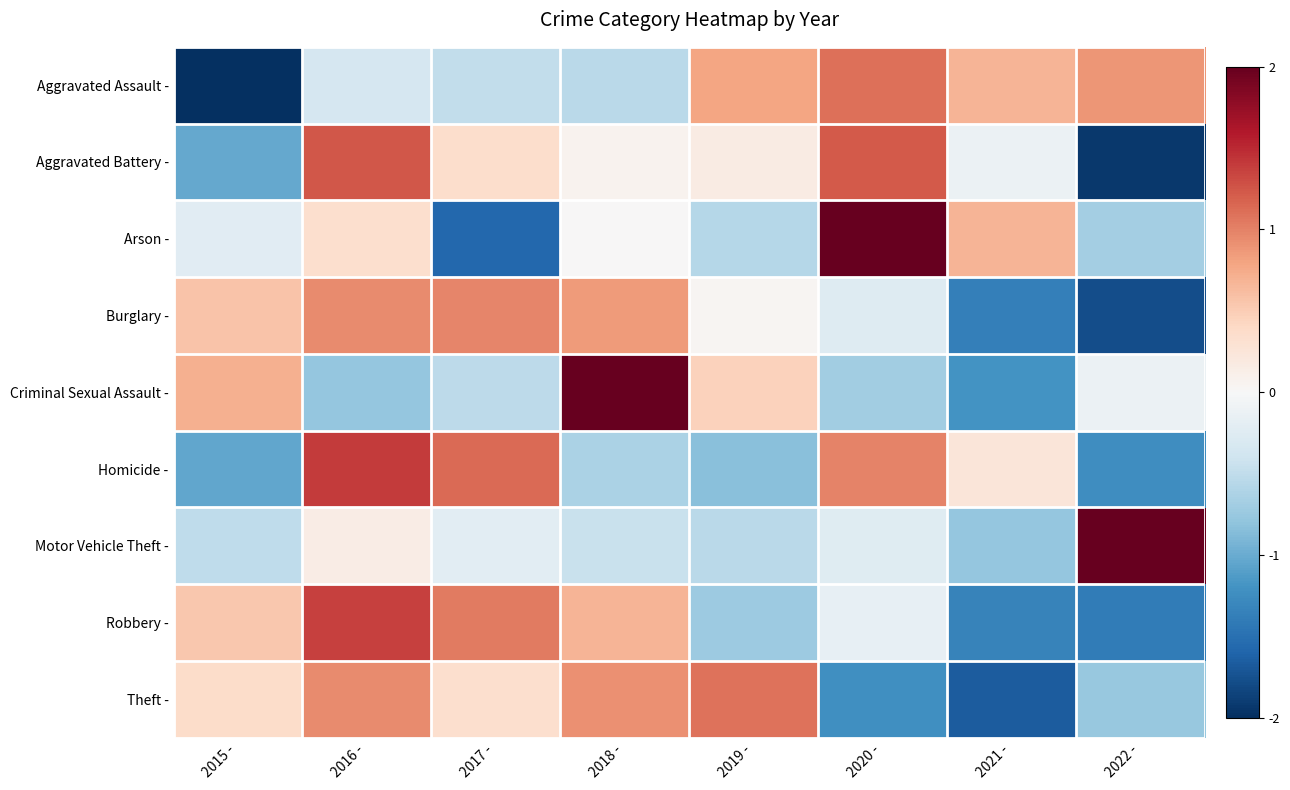

Reading left to right, what are all the values shown in this chart?

Aggravated Assault -: 2015 -=-2.1	2016 -=-0.3	2017 -=-0.5	2018 -=-0.5	2019 -=0.8	2020 -=1.1	2021 -=0.7	2022 -=0.9
Aggravated Battery -: 2015 -=-1.0	2016 -=1.2	2017 -=0.4	2018 -=0.1	2019 -=0.2	2020 -=1.2	2021 -=-0.1	2022 -=-1.9
Arson -: 2015 -=-0.2	2016 -=0.3	2017 -=-1.6	2018 -=0.0	2019 -=-0.6	2020 -=2.0	2021 -=0.7	2022 -=-0.7
Burglary -: 2015 -=0.6	2016 -=1.0	2017 -=1.0	2018 -=0.9	2019 -=0.0	2020 -=-0.3	2021 -=-1.4	2022 -=-1.8
Criminal Sexual Assault -: 2015 -=0.7	2016 -=-0.8	2017 -=-0.5	2018 -=2.1	2019 -=0.5	2020 -=-0.7	2021 -=-1.2	2022 -=-0.1
Homicide -: 2015 -=-1.0	2016 -=1.4	2017 -=1.1	2018 -=-0.6	2019 -=-0.8	2020 -=1.0	2021 -=0.2	2022 -=-1.2
Motor Vehicle Theft -: 2015 -=-0.5	2016 -=0.2	2017 -=-0.2	2018 -=-0.4	2019 -=-0.5	2020 -=-0.2	2021 -=-0.8	2022 -=2.6
Robbery -: 2015 -=0.5	2016 -=1.4	2017 -=1.0	2018 -=0.7	2019 -=-0.7	2020 -=-0.2	2021 -=-1.3	2022 -=-1.4
Theft -: 2015 -=0.4	2016 -=0.9	2017 -=0.3	2018 -=0.9	2019 -=1.1	2020 -=-1.2	2021 -=-1.7	2022 -=-0.8